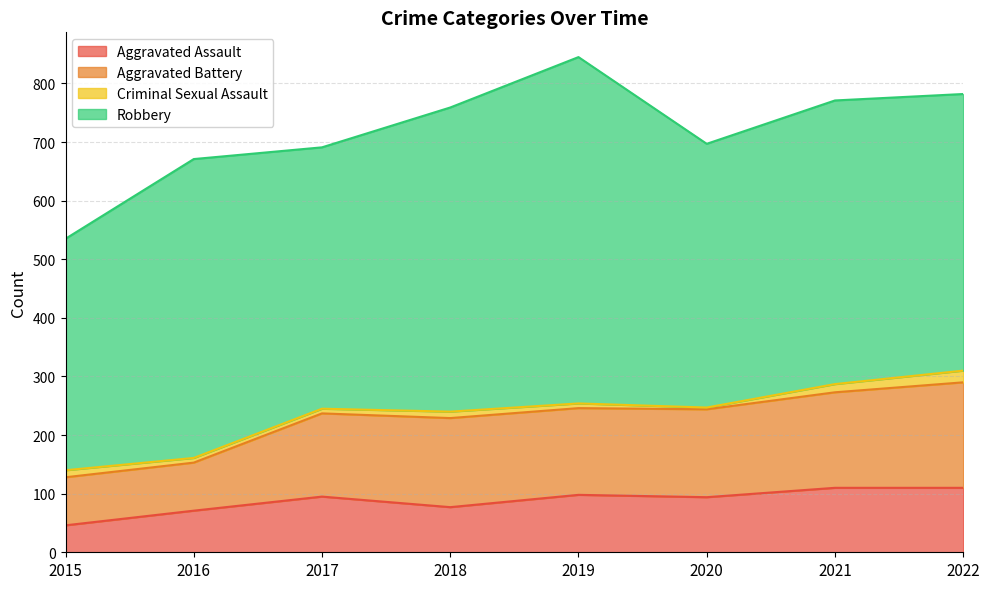

How many values in the Aggravated Assault series are below 95?

4